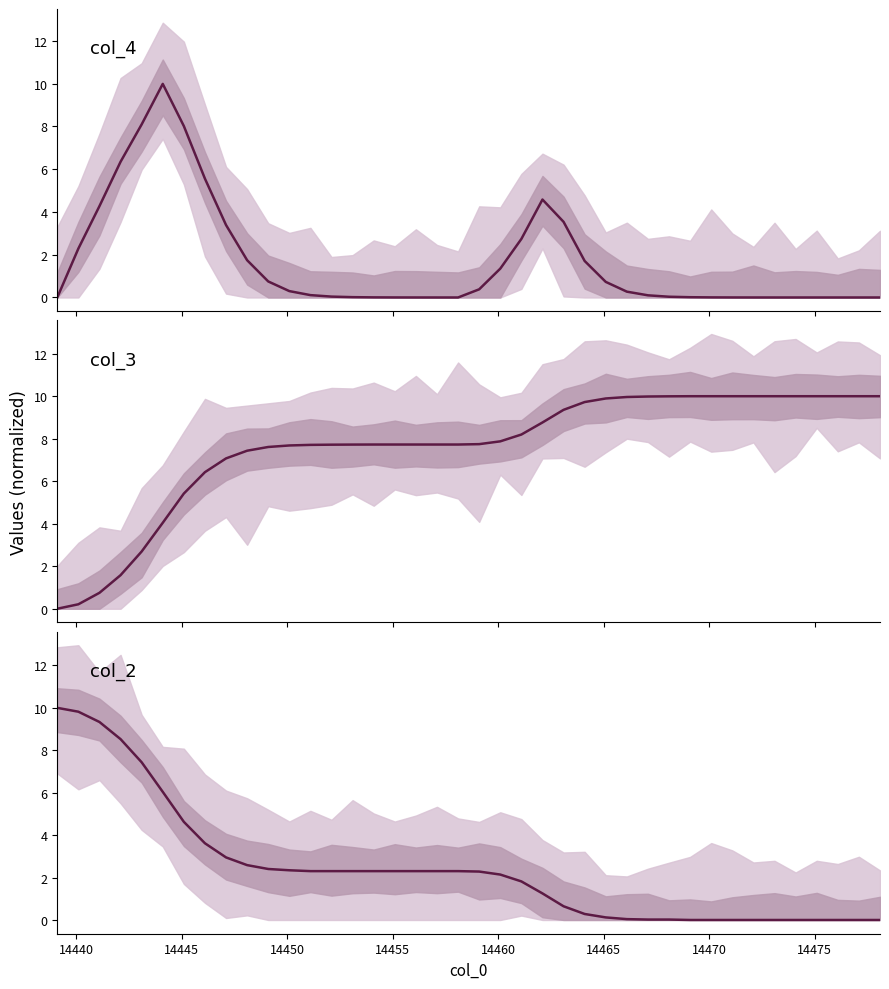

True or false: col_4 and col_3 cross at least once.

True